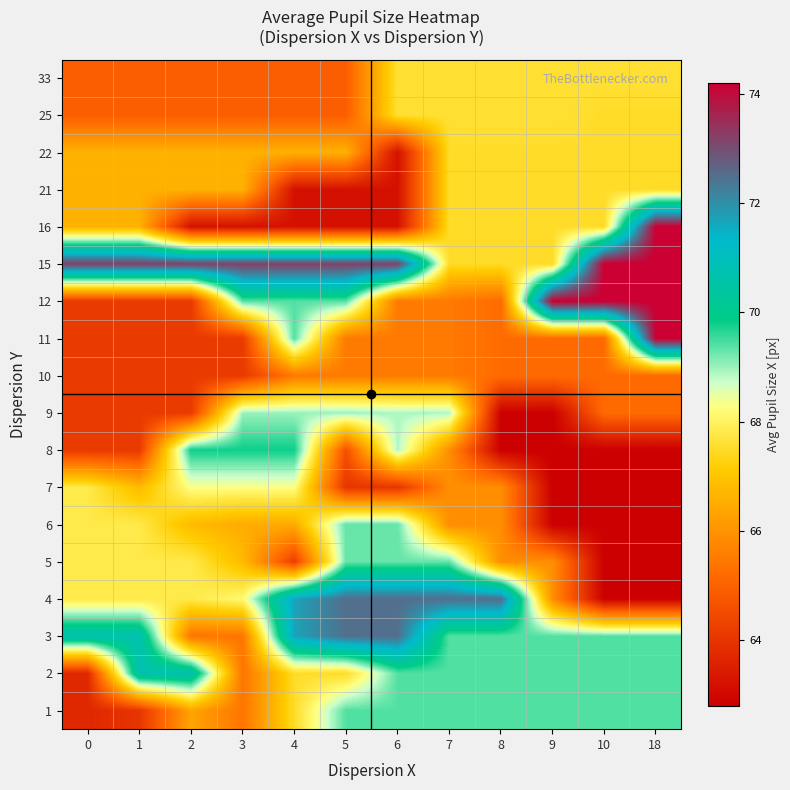

Which series changed the most between 5 and 10?

4